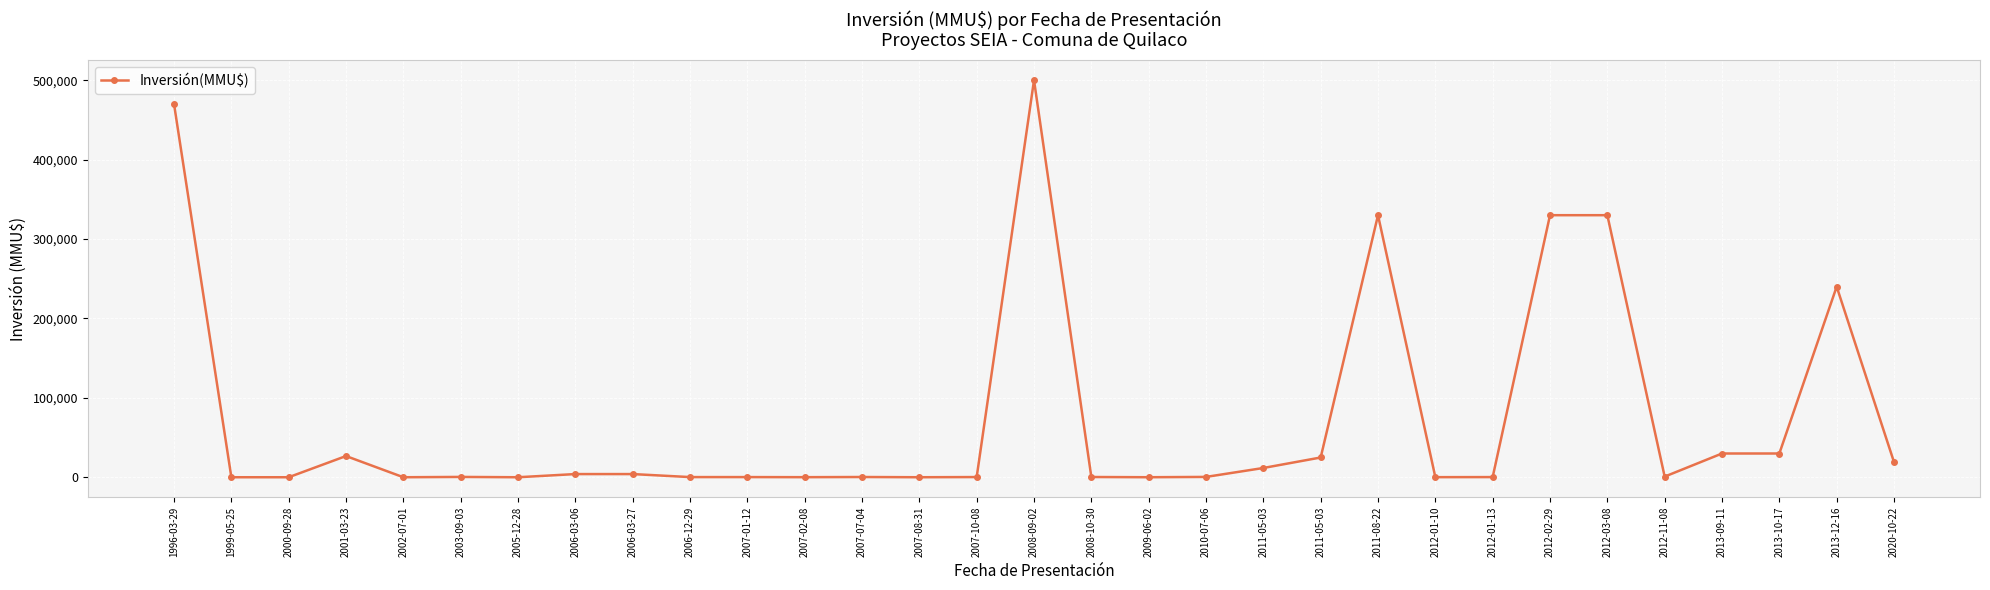

Rank the categories by value from highest to lowest.

2008-09-02, 1996-03-29, 2011-08-22, 2012-02-29, 2012-03-08, 2013-12-16, 2013-09-11, 2013-10-17, 2001-03-23, 2011-05-03, 2020-10-22, 2011-05-03, 2006-03-06, 2006-03-27, 2012-11-08, 2010-07-06, 2003-09-03, 2007-07-04, 2008-10-30, 2007-10-08, 2006-12-29, 2007-01-12, 2012-01-13, 2012-01-10, 2007-02-08, 2009-06-02, 2007-08-31, 1999-05-25, 2000-09-28, 2002-07-01, 2005-12-28